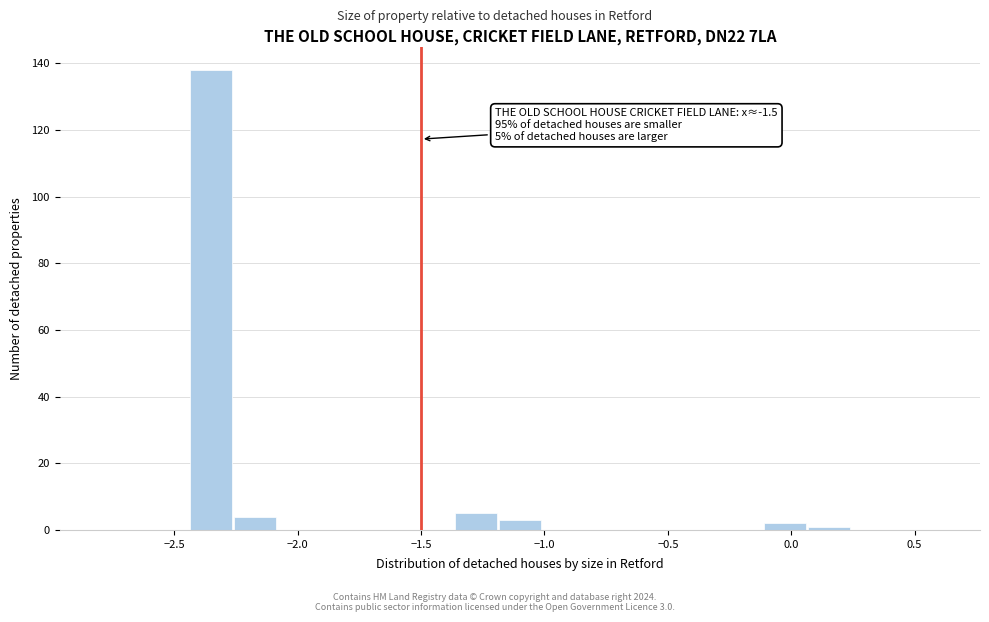

Around what value on the x-axis is the tallest bar? Give the approximate position of its centre, as read against the axis.

-2.35